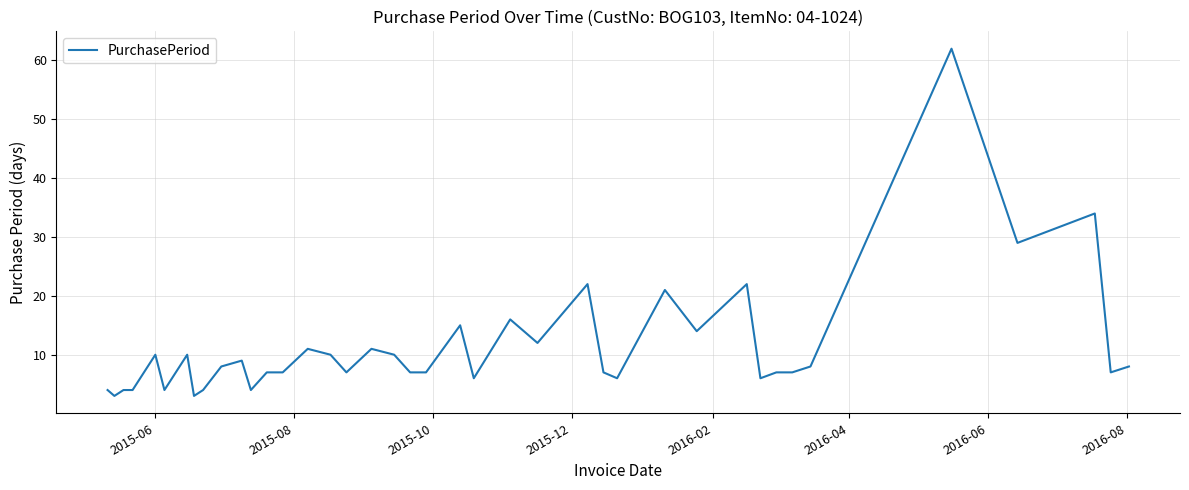

What is the greatest value displayed?

62